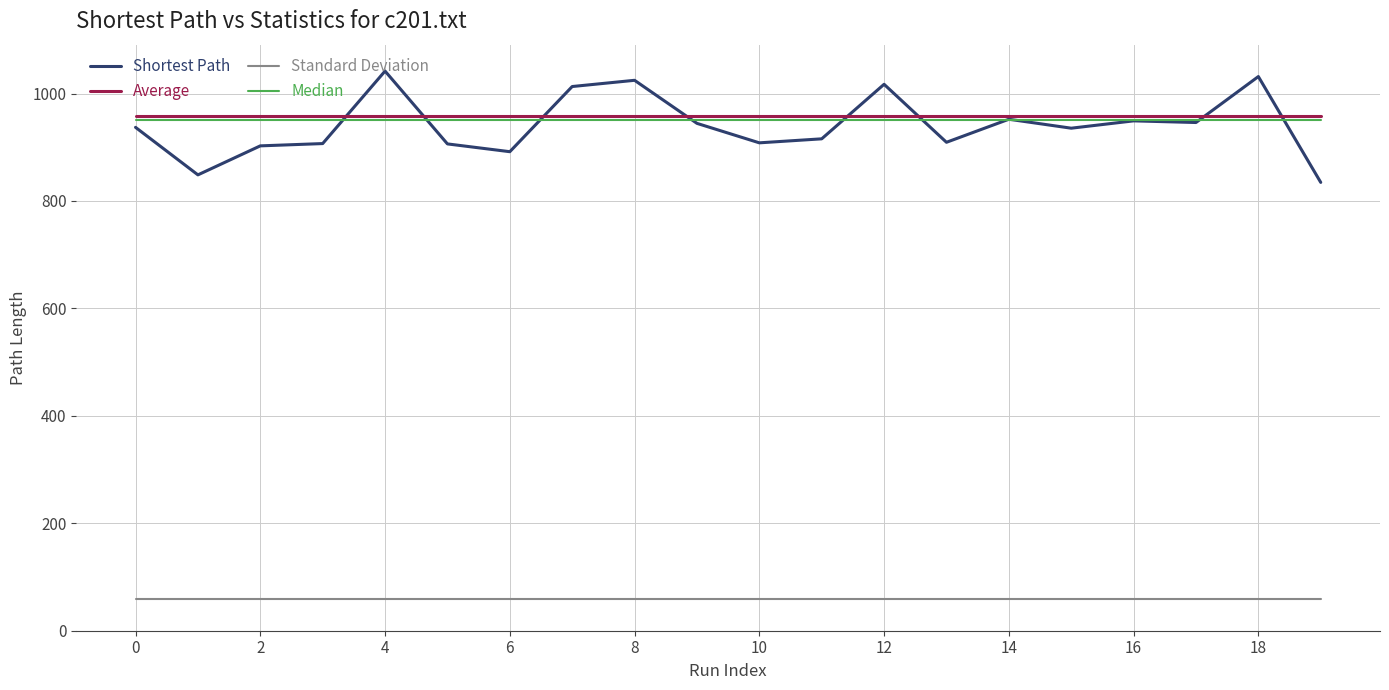

What is the smallest value displayed?

58.4